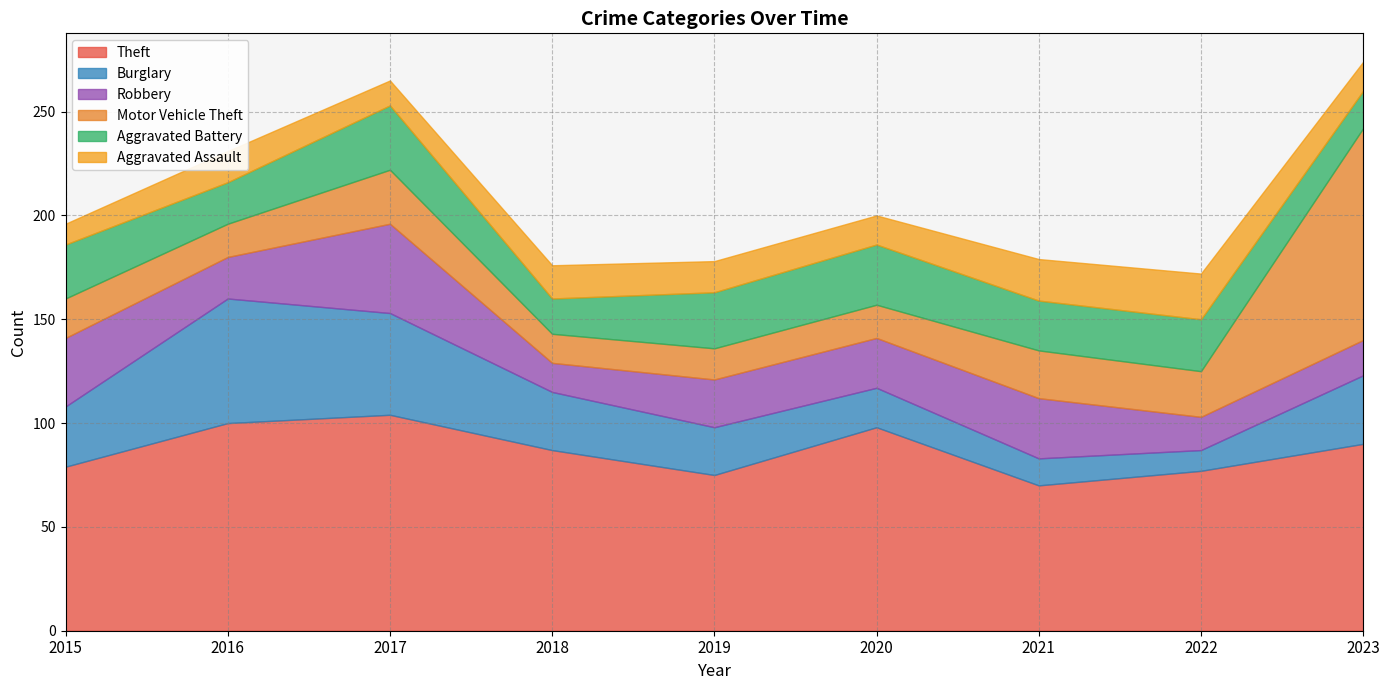

At which label is Burglary closest to 35?

2023